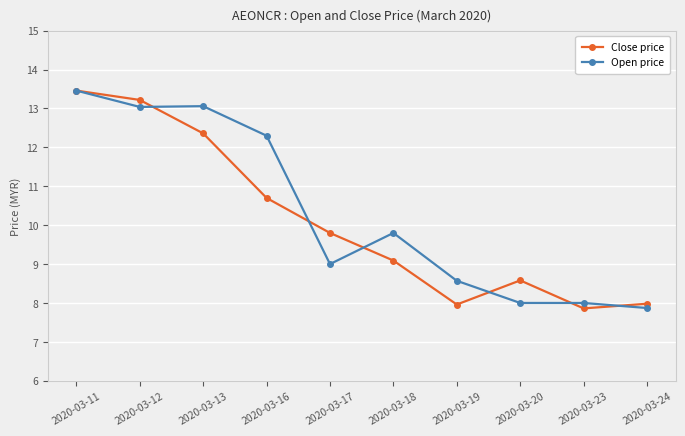

True or false: Close price has more than 2 points higher than both neighbors.

False